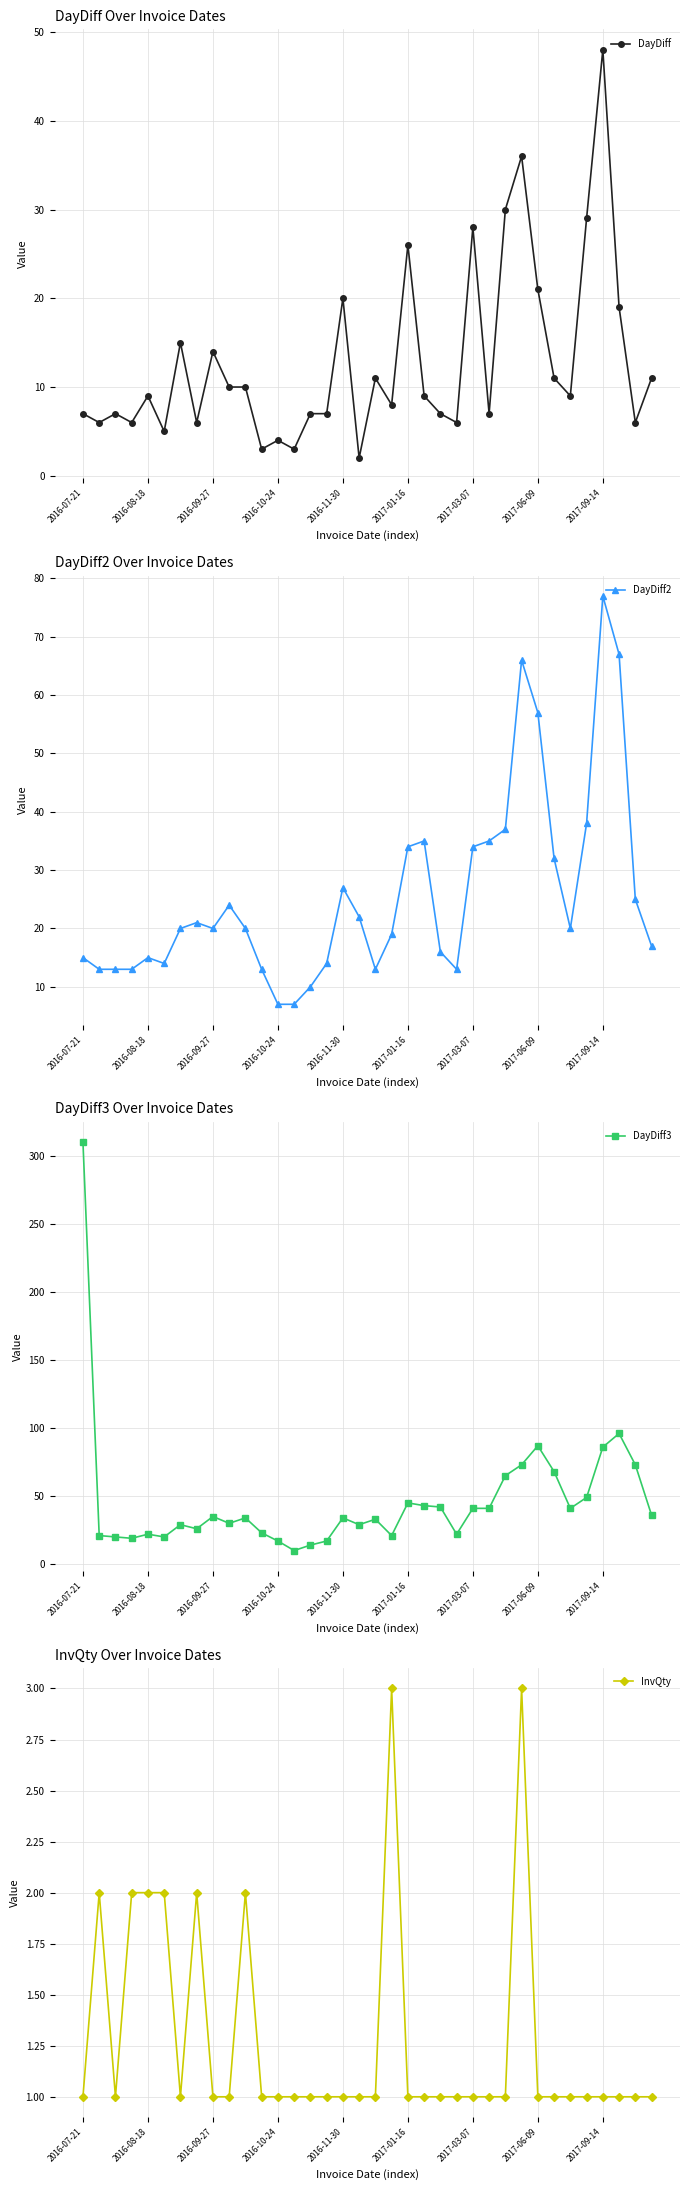

What is the sum of all DayDiff3 values?

1672